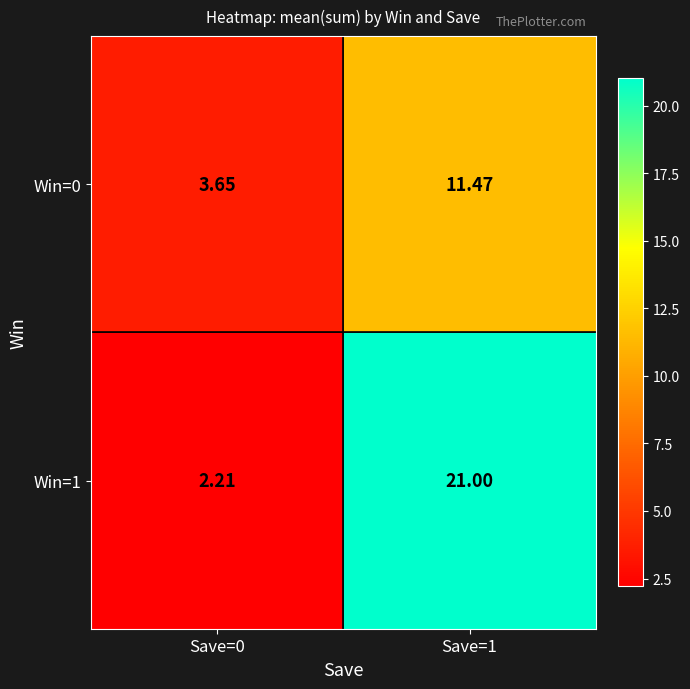

Is the value of Win=0 at Save=1 greater than the value of Win=1 at Save=0?

Yes